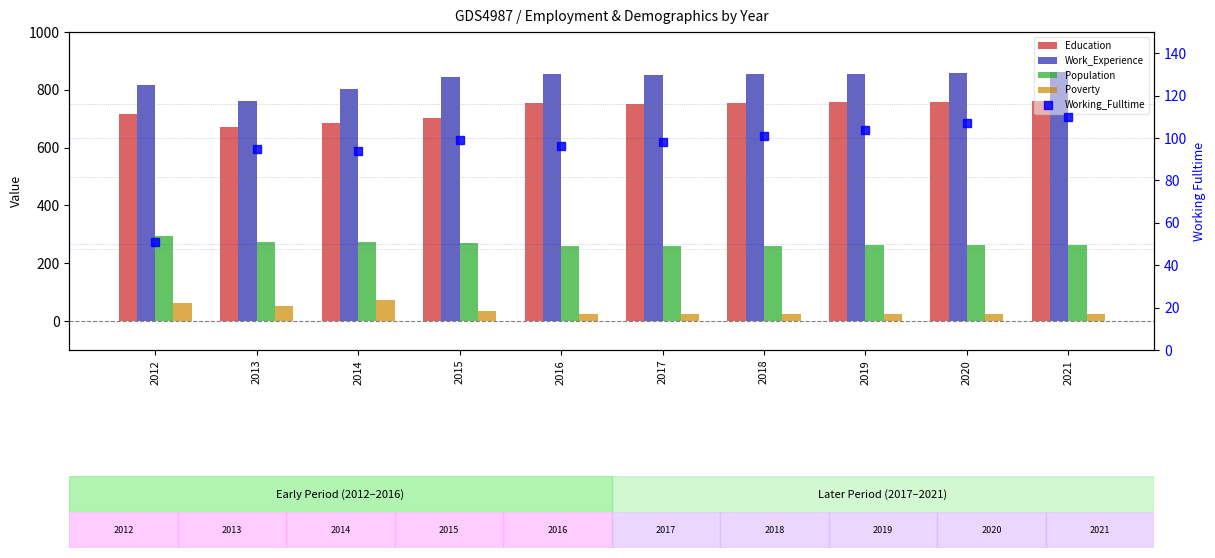

Which category has the lowest value across all series?

2016